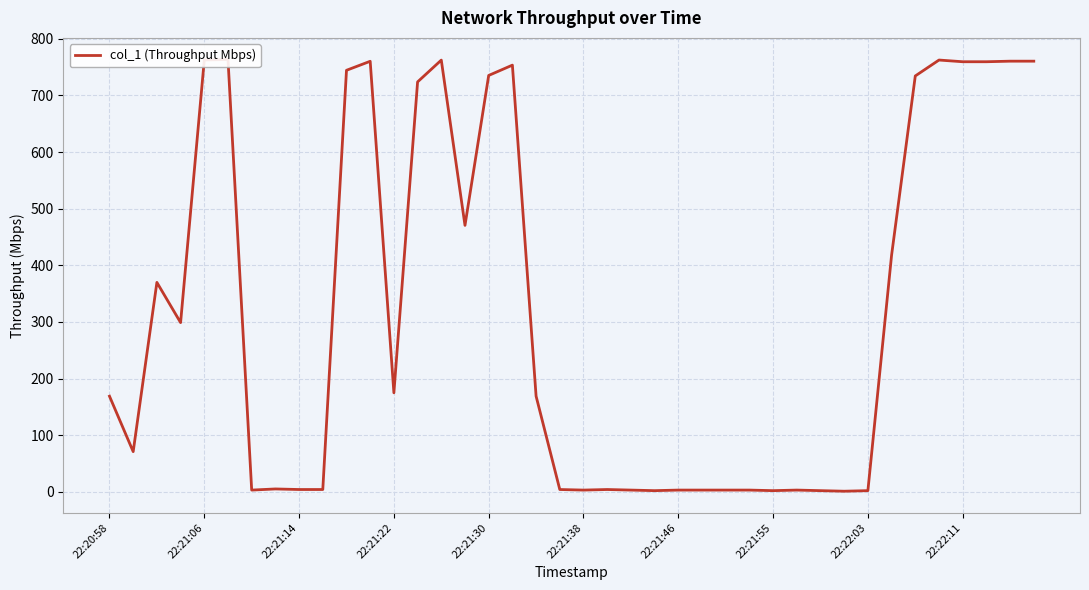

How many interior local peaks (higher than both neighbors) does the data have?

9